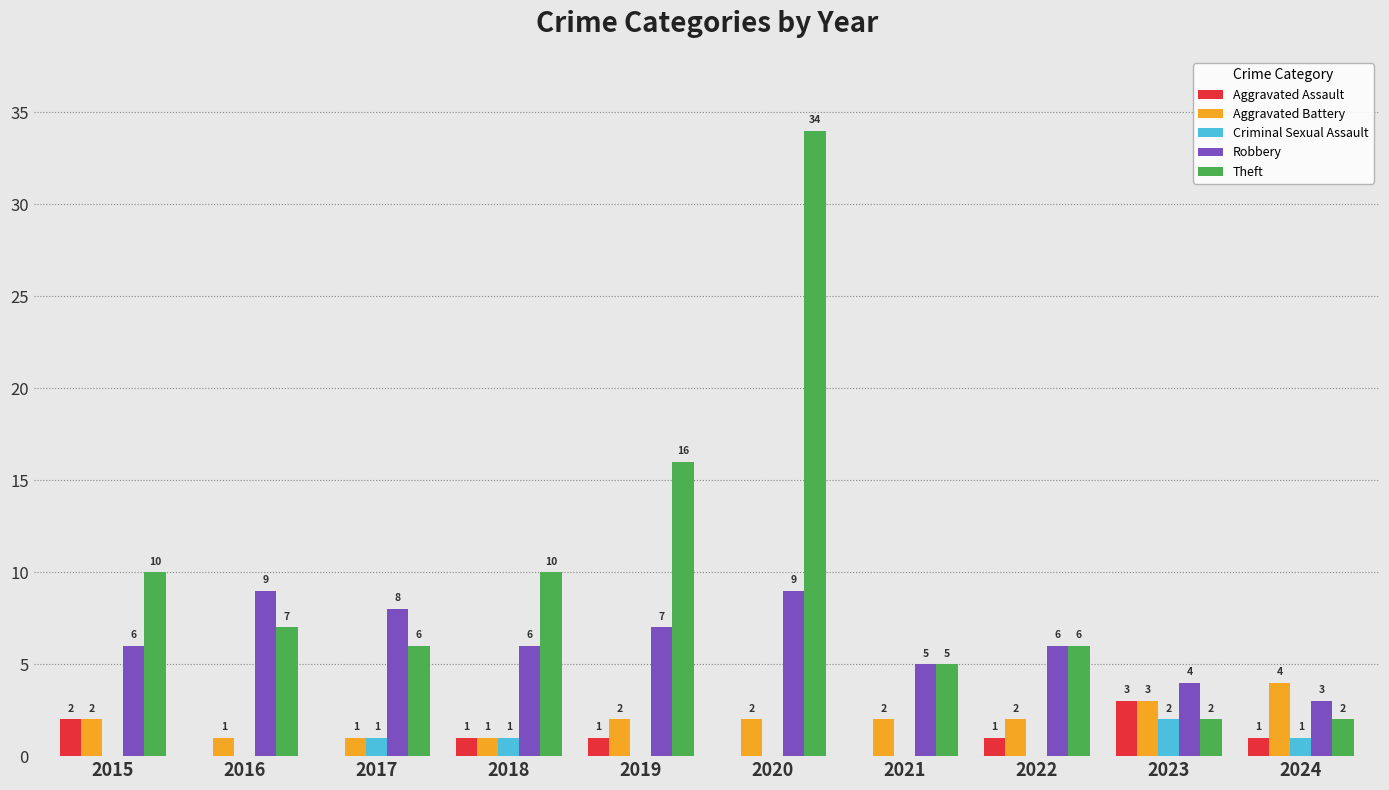

Reading right to left, extract all data points from this chart.

Aggravated Assault: 1	3	1	0	0	1	1	0	0	2
Aggravated Battery: 4	3	2	2	2	2	1	1	1	2
Criminal Sexual Assault: 1	2	0	0	0	0	1	1	0	0
Robbery: 3	4	6	5	9	7	6	8	9	6
Theft: 2	2	6	5	34	16	10	6	7	10